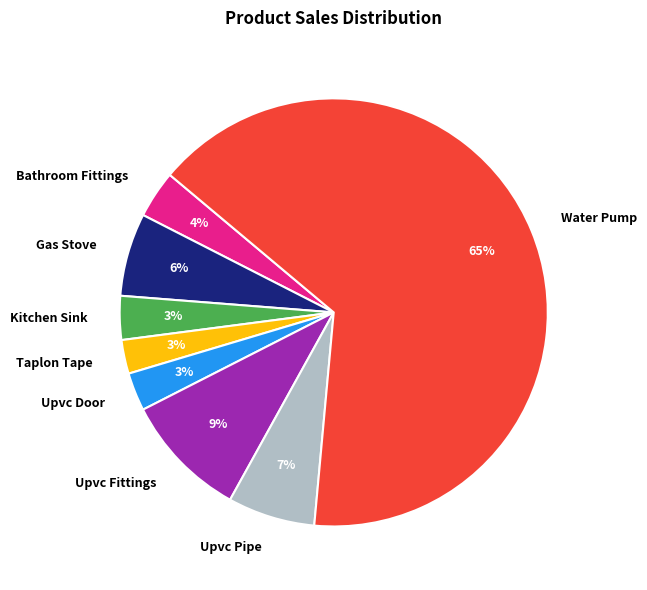

What is the largest slice in the pie chart?

Water Pump